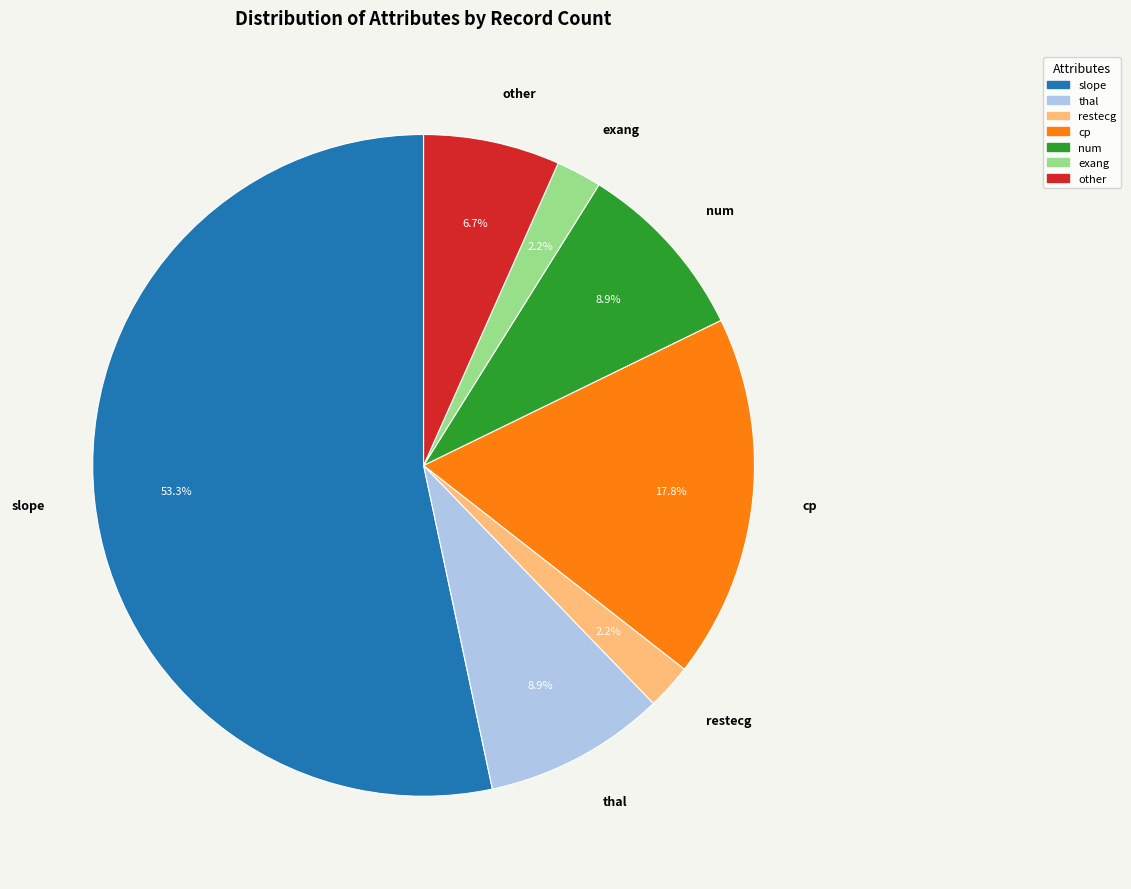

Does any single category account for the majority?

Yes